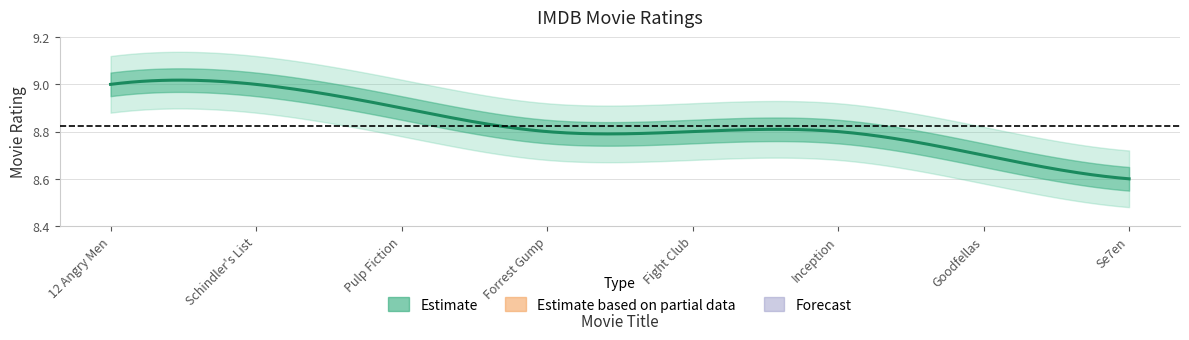

Rank the categories by value from lowest to highest.

Se7en, Goodfellas, Forrest Gump, Fight Club, Inception, Pulp Fiction, 12 Angry Men, Schindler's List